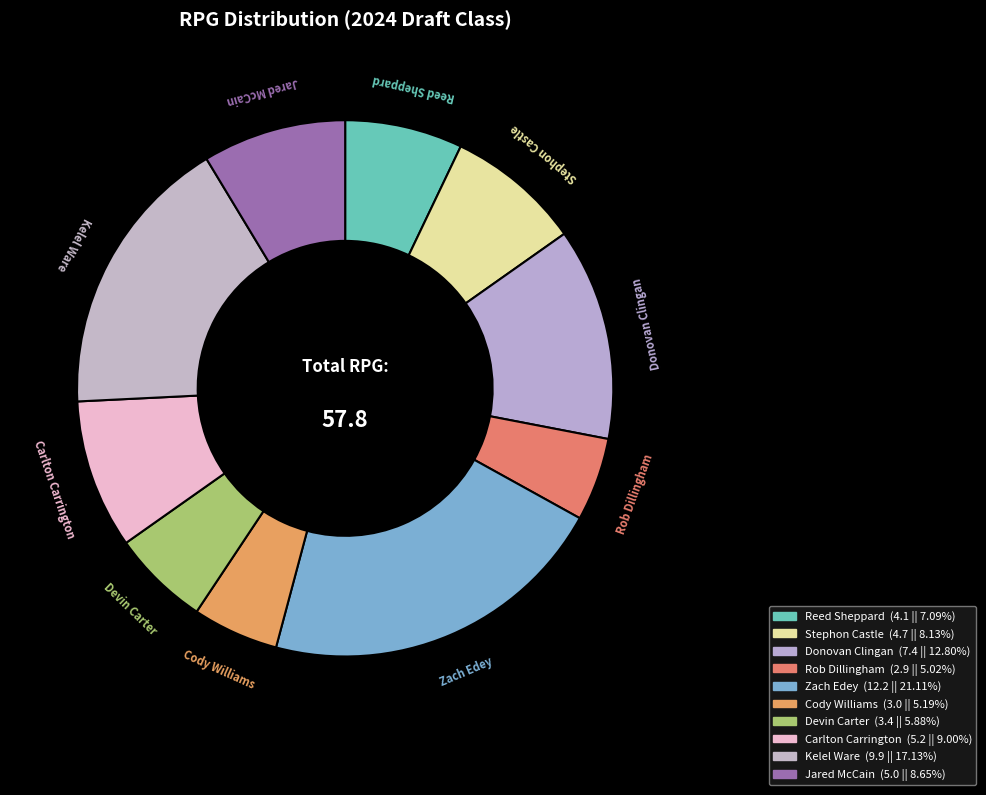

To the nearest percent, what is the difference between the largest and smallest slice percentages?

16%